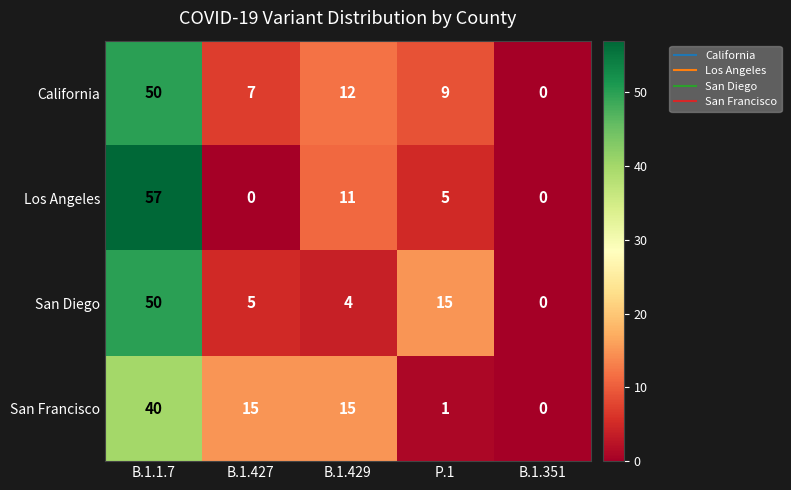

The San Francisco series shows 27 at B.1.1.7. True or false?

False